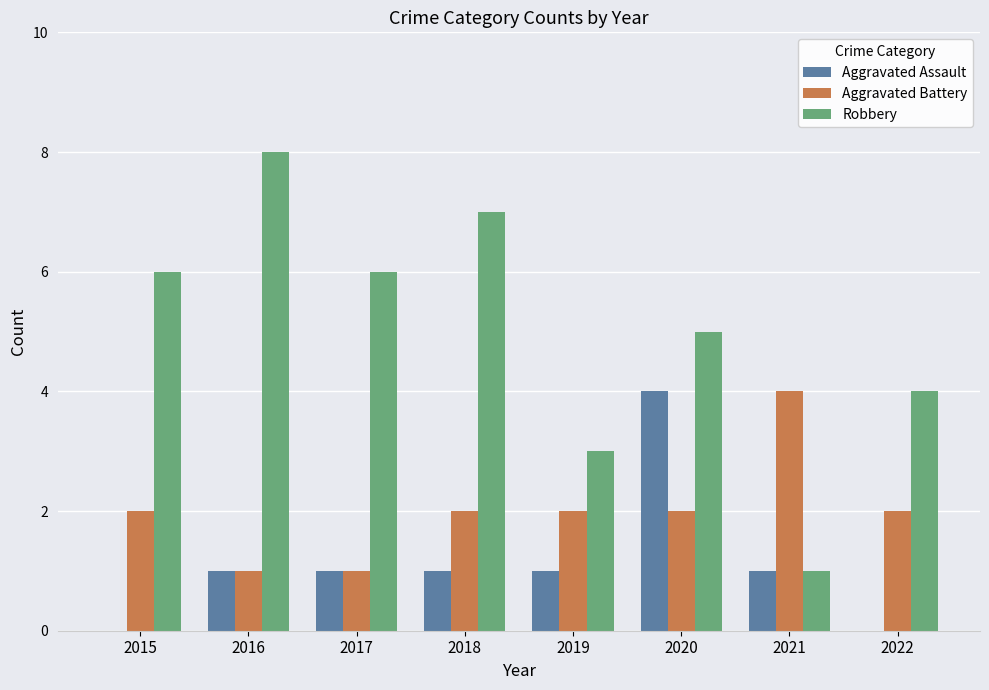

What is the average value of the Aggravated Battery series?

2